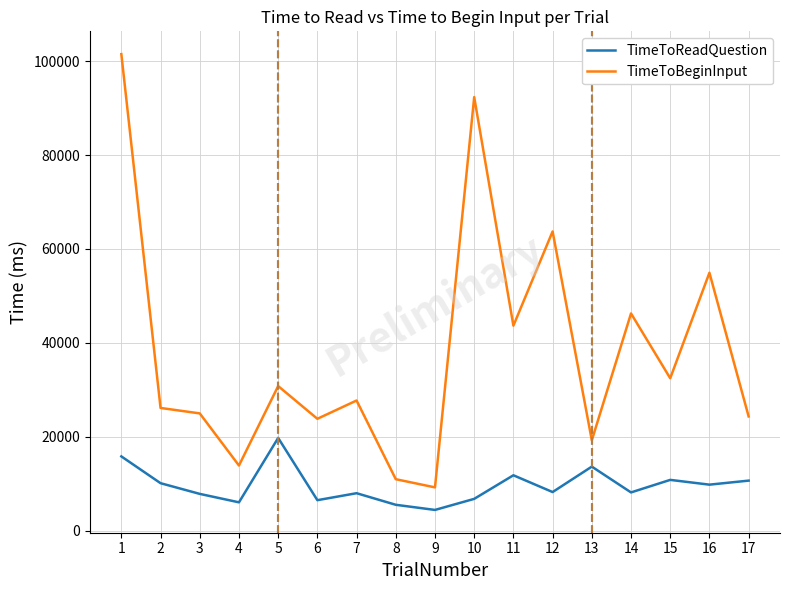

Rank the series by their average value, from lowest to highest.

TimeToReadQuestion, TimeToBeginInput